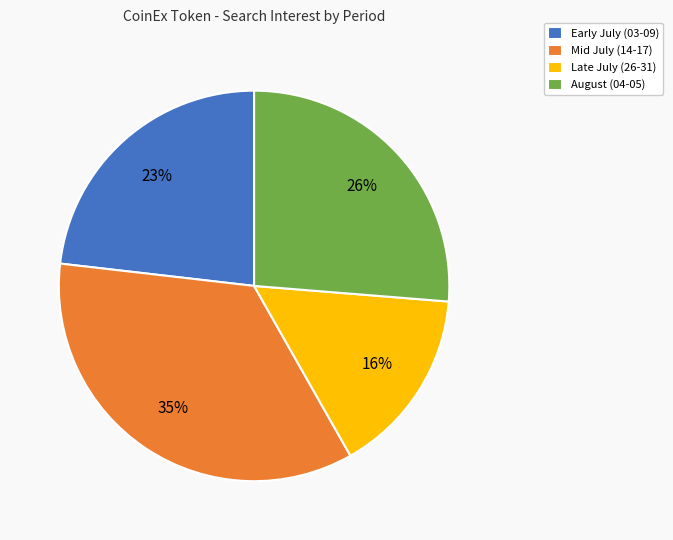

Combined, do August (04-05) and Late July (26-31) account for over 50%?

No